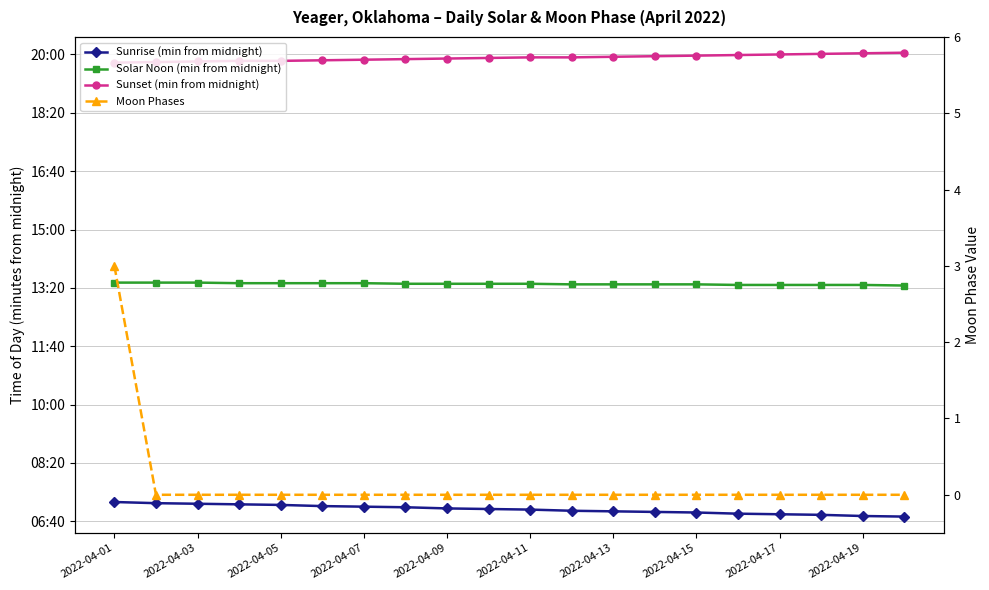

What is the average value of the Solar Noon (min from midnight) series?

807